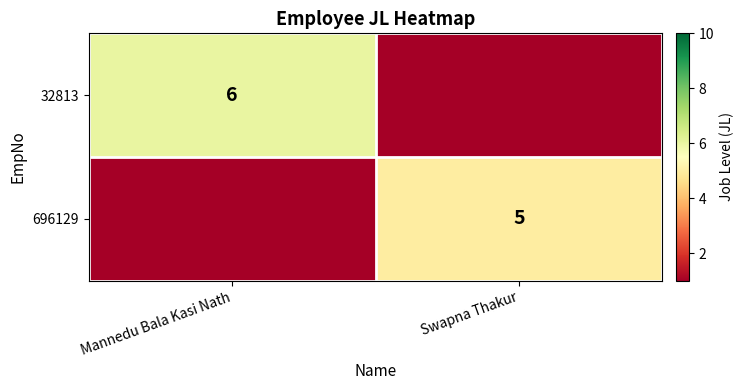

The value of 32813 at Mannedu Bala Kasi Nath is 3. True or false?

False